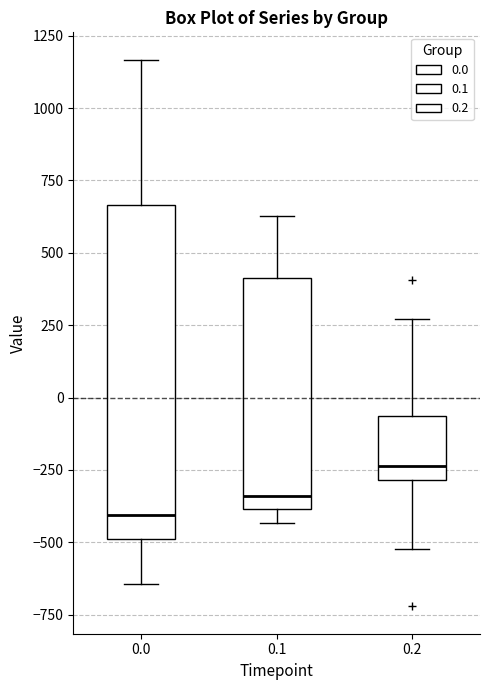

Where is the upper edge of the box at x = 0.2 on the y-axis? The values are not printed on the chart, so give them approximately, as read against the axis.

-50